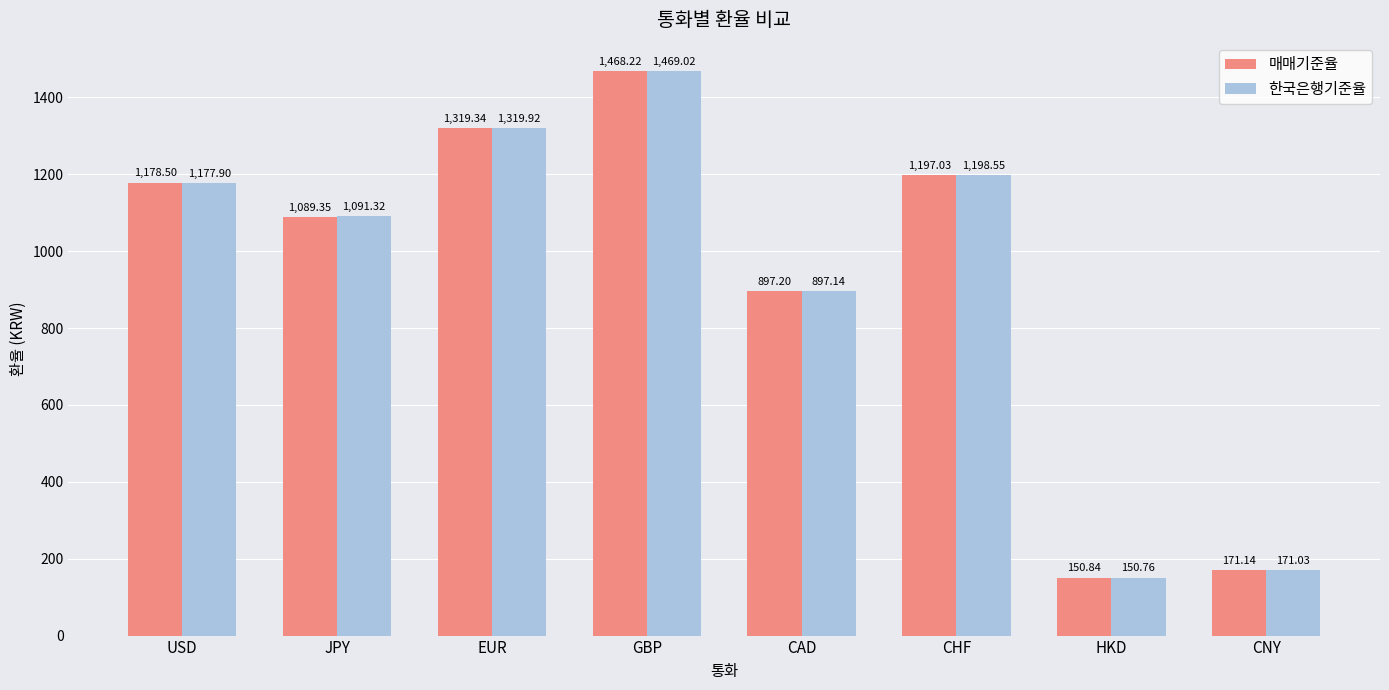

Where does the 매매기준율 series first go above 1178?

USD